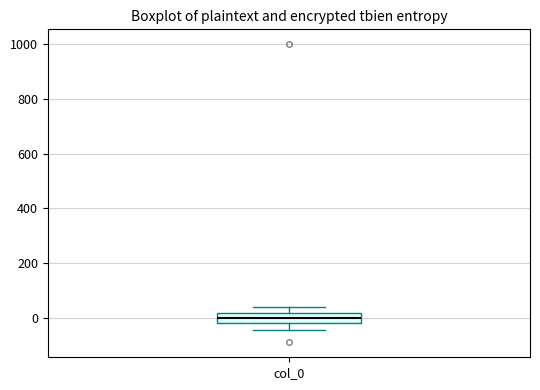

Where is the lower edge of the box for col_0 on the y-axis? The values are not printed on the chart, so give them approximately, as read against the axis.

-20